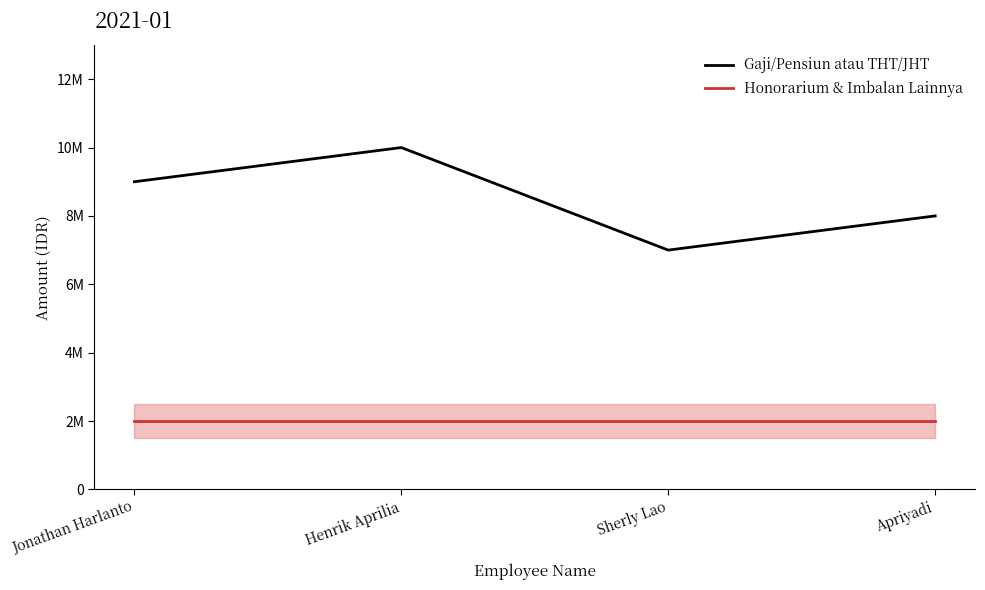

Rank the series by their average value, from lowest to highest.

Honorarium & Imbalan Lainnya, Gaji/Pensiun atau THT/JHT